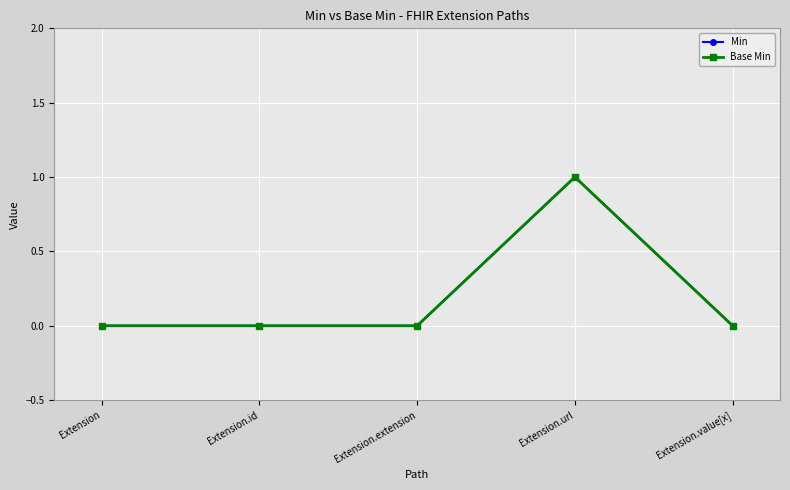

Is this an area chart (filled region under the line)?

No